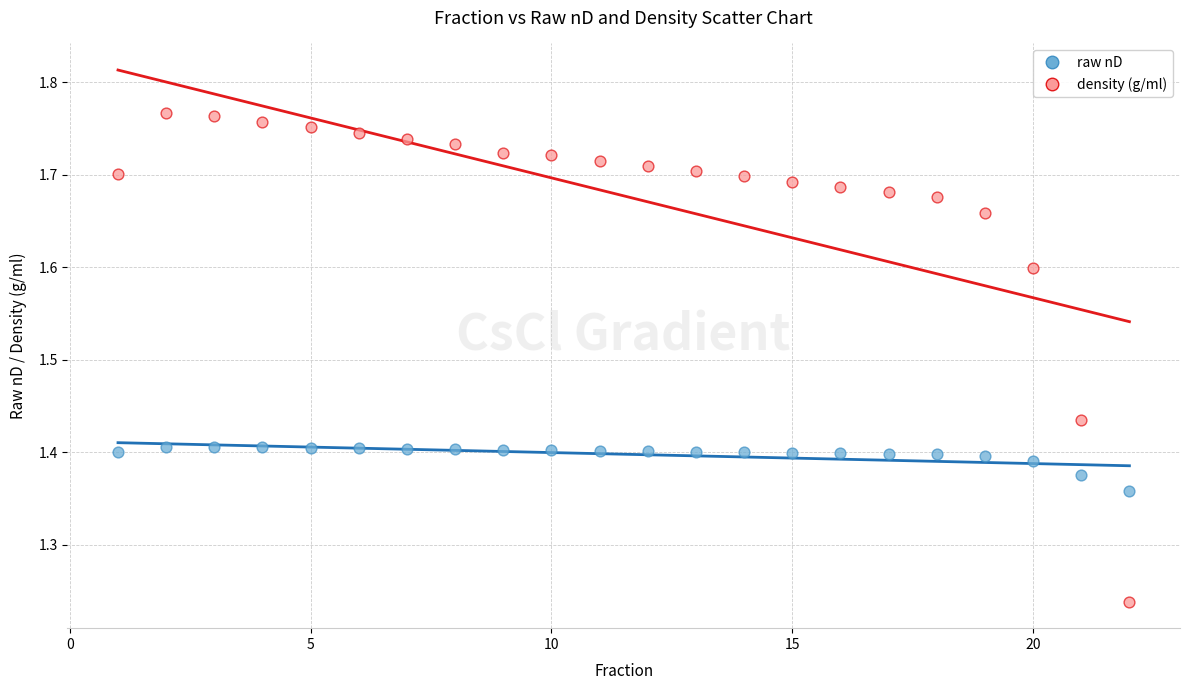

Which series contains the lowest Y value?

density (g/ml)